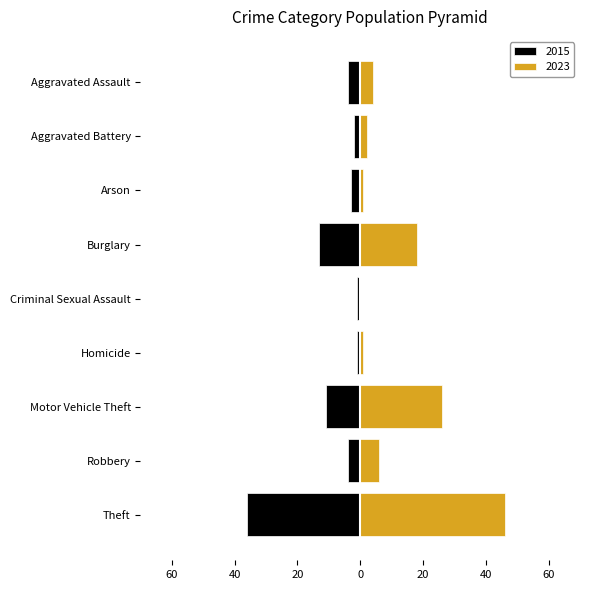

Does the chart contain any negative values?

Yes